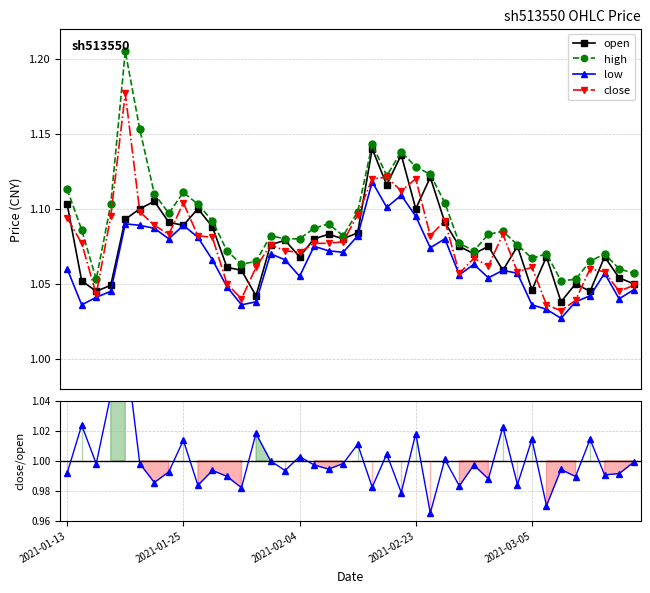

True or false: close has more than 1 points higher than both neighbors.

True